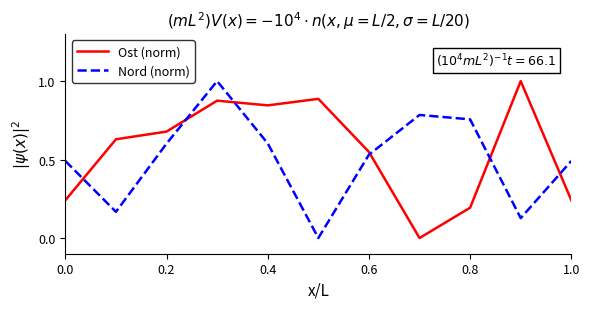

What is the difference between the maximum and minimum values in the Ost (norm) series?

1.0